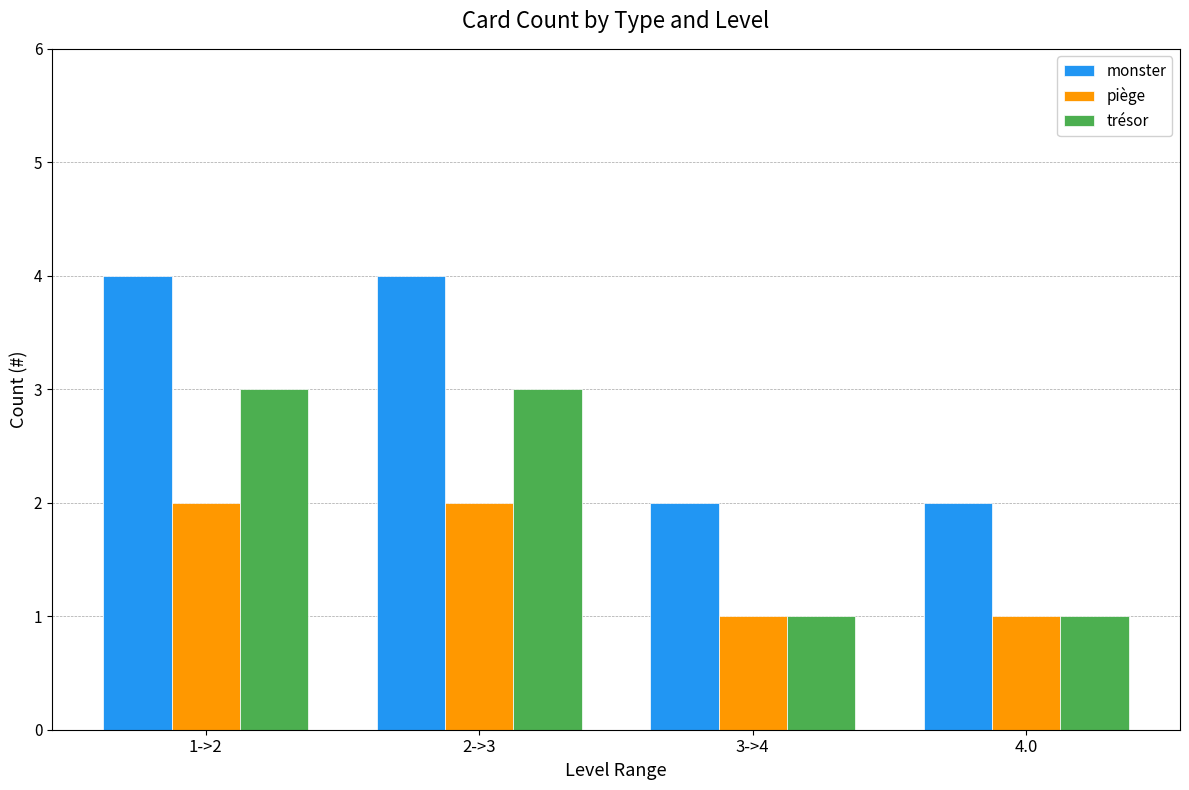

How many categories are shown in the chart?

4